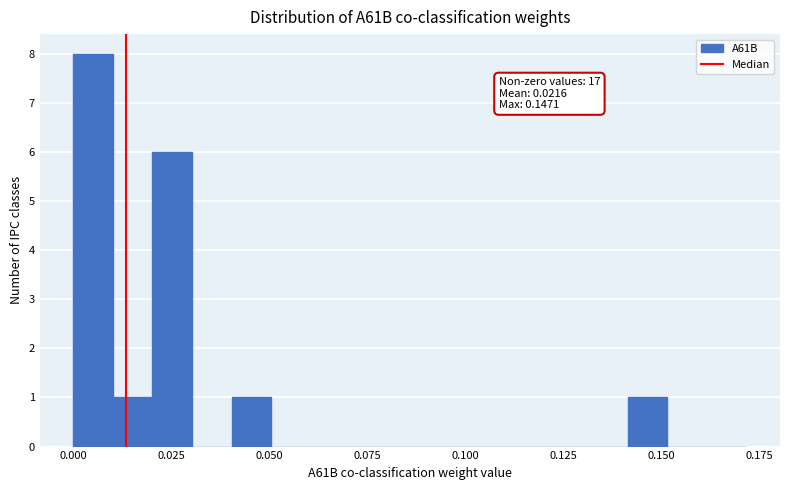

Around what value on the x-axis is the tallest bar? Give the approximate position of its centre, as read against the axis.

0.005